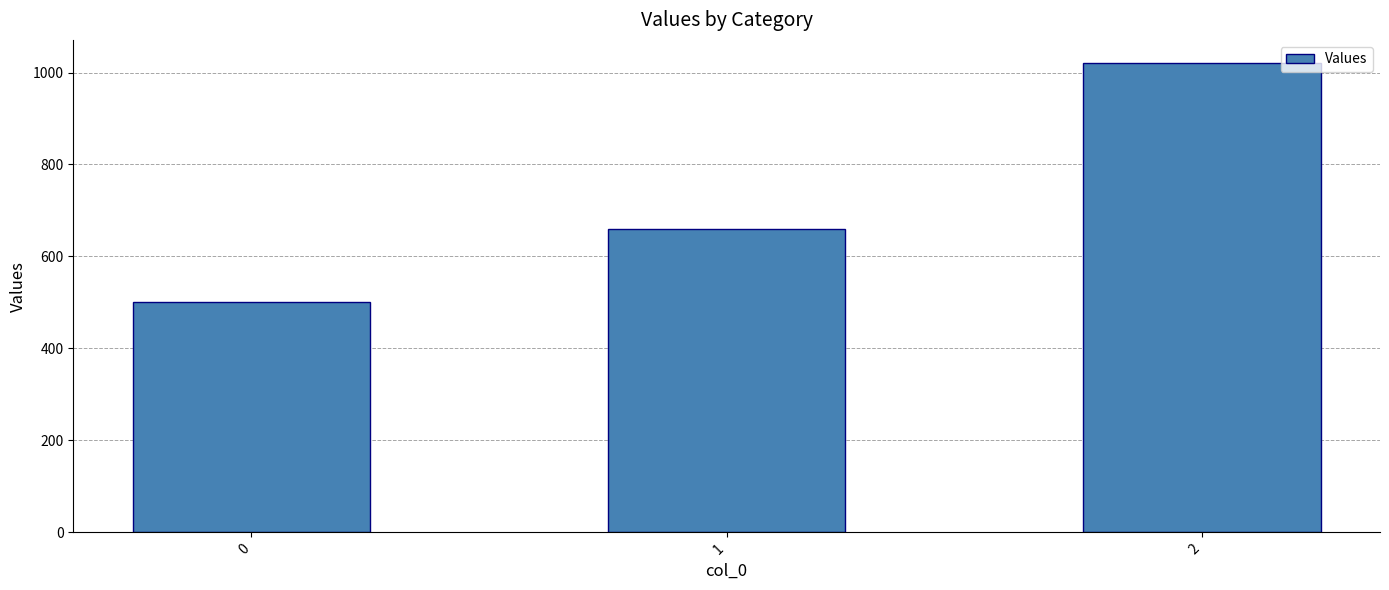

List the labels in order of value, largest first.

2, 1, 0